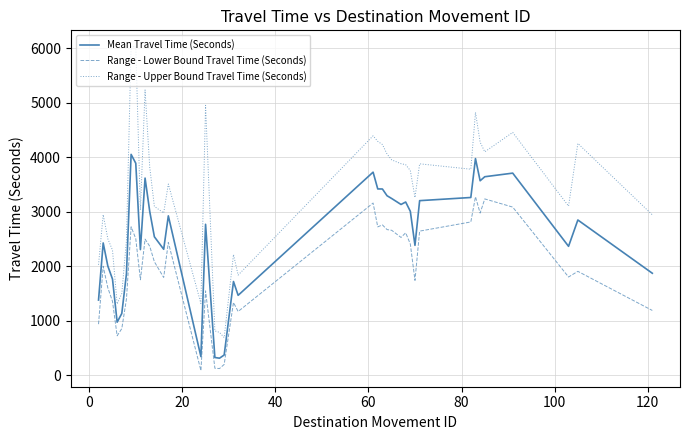

List the series in order of their overall mean, lowest first.

Range - Lower Bound Travel Time (Seconds), Mean Travel Time (Seconds), Range - Upper Bound Travel Time (Seconds)